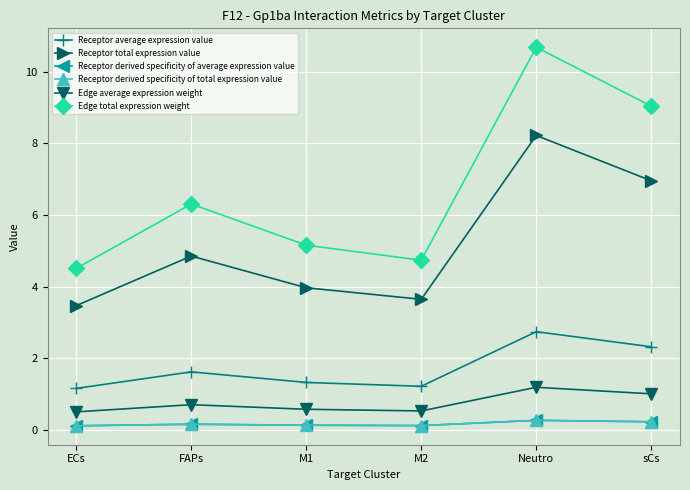

What is the minimum value for Edge average expression weight?

0.5